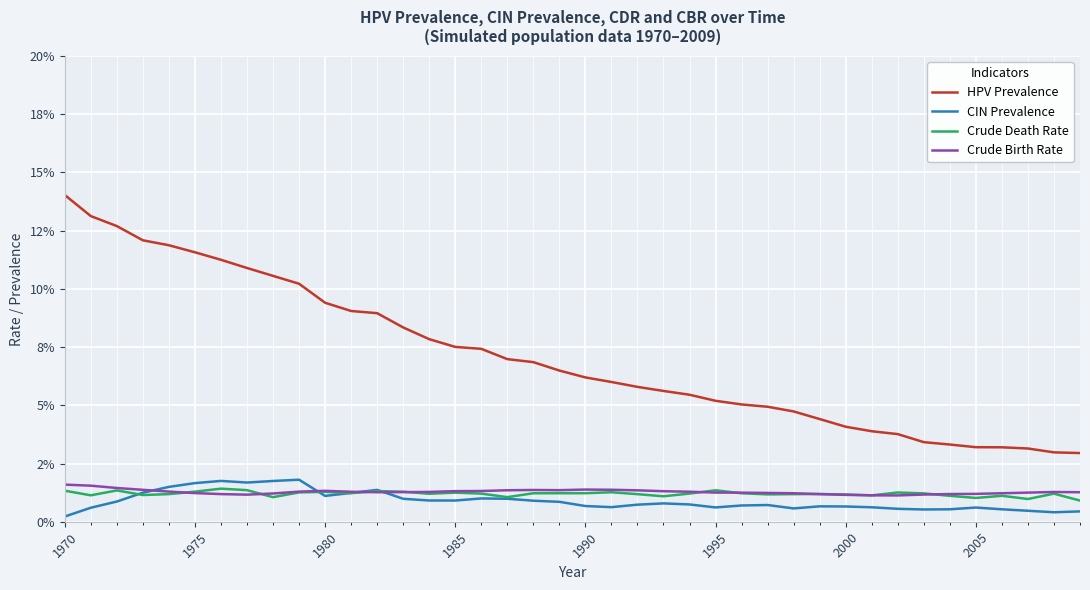

Does the chart display data point markers on the line(s)?

No